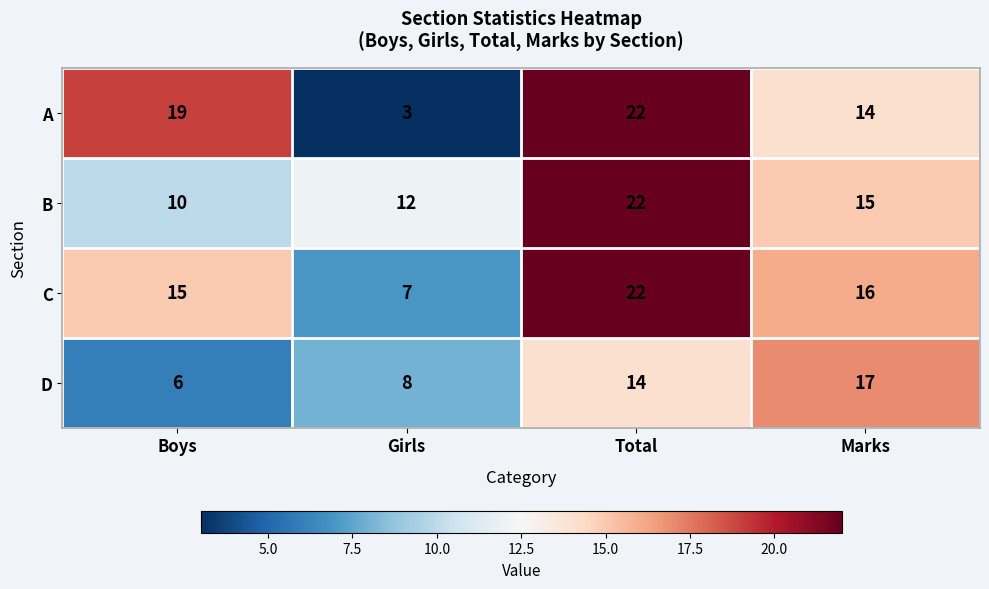

At which category is the sum across all series the highest?

Total